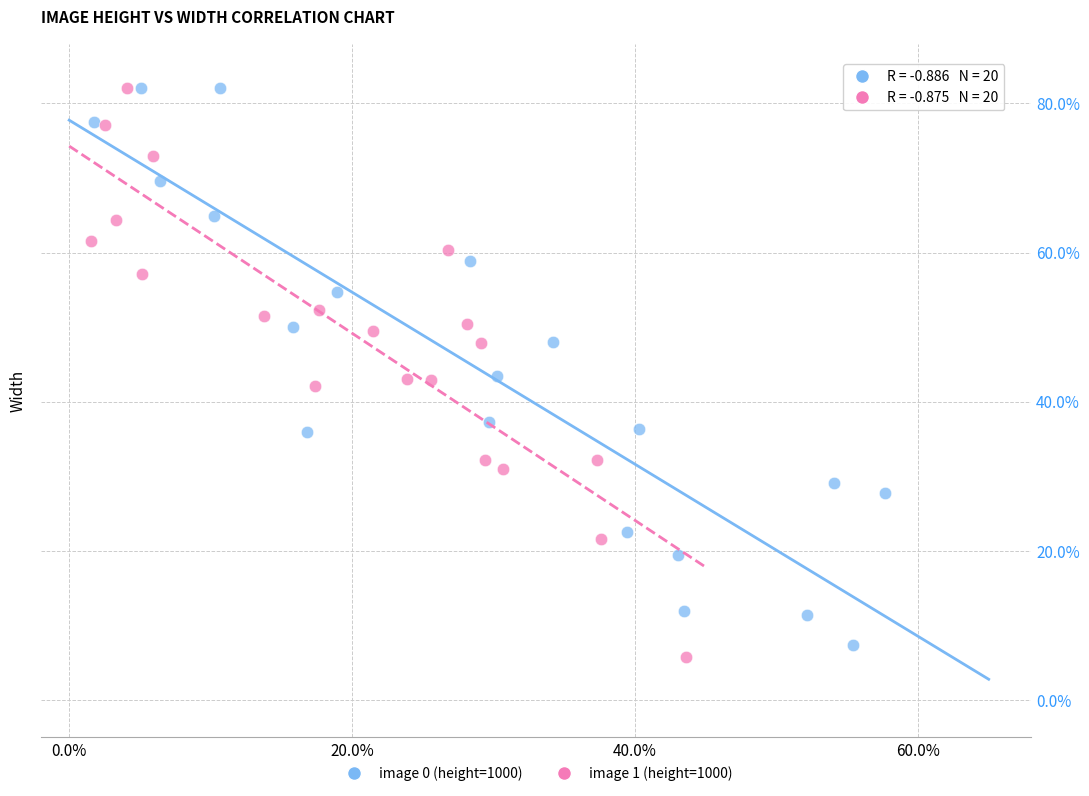

Which series has the largest Y range (max minus min)?

image 1 (height=1000)